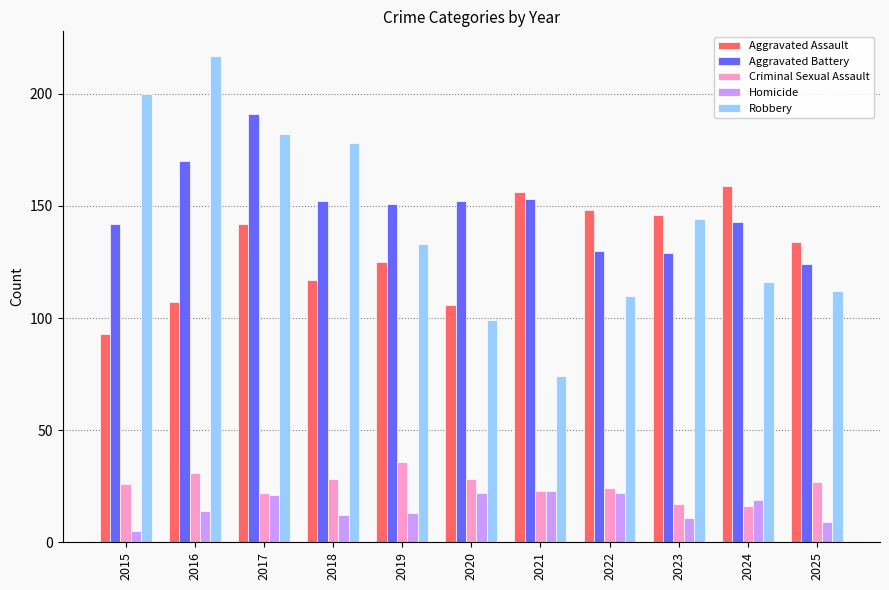

Reading left to right, what are all the values shown in this chart?

Aggravated Assault: 2015=93	2016=107	2017=142	2018=117	2019=125	2020=106	2021=156	2022=148	2023=146	2024=159	2025=134
Aggravated Battery: 2015=142	2016=170	2017=191	2018=152	2019=151	2020=152	2021=153	2022=130	2023=129	2024=143	2025=124
Criminal Sexual Assault: 2015=26	2016=31	2017=22	2018=28	2019=36	2020=28	2021=23	2022=24	2023=17	2024=16	2025=27
Homicide: 2015=5	2016=14	2017=21	2018=12	2019=13	2020=22	2021=23	2022=22	2023=11	2024=19	2025=9
Robbery: 2015=200	2016=217	2017=182	2018=178	2019=133	2020=99	2021=74	2022=110	2023=144	2024=116	2025=112